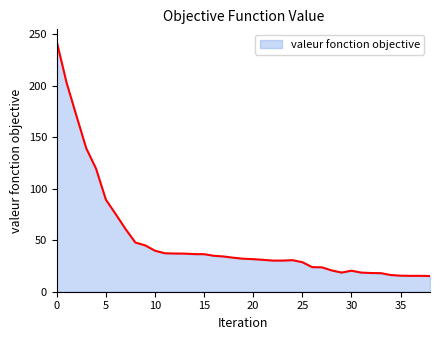

How many values are below 32?

19